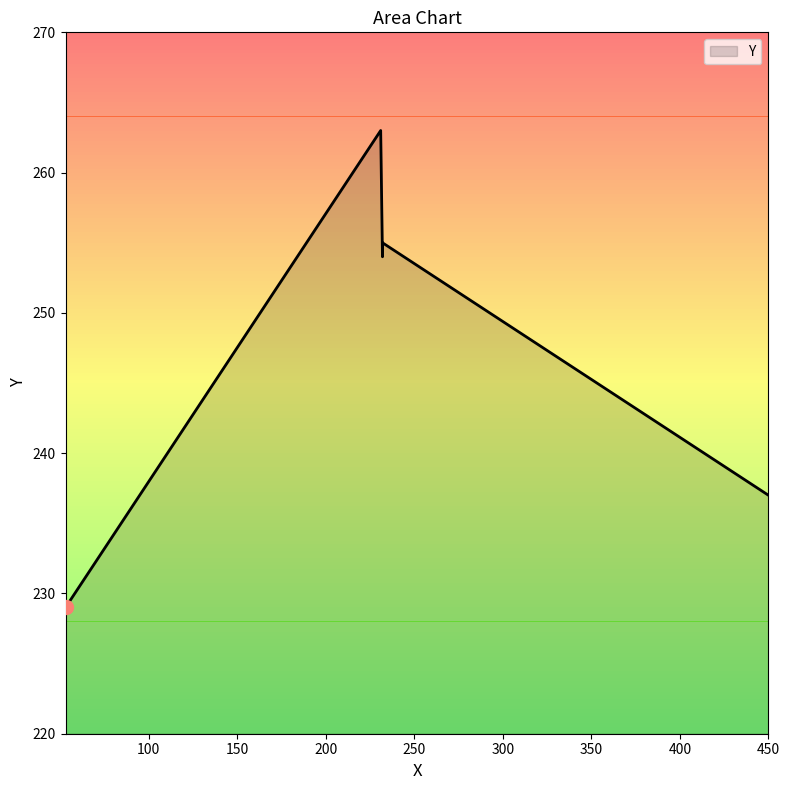

At which category does the chart reach its peak across all series?

231